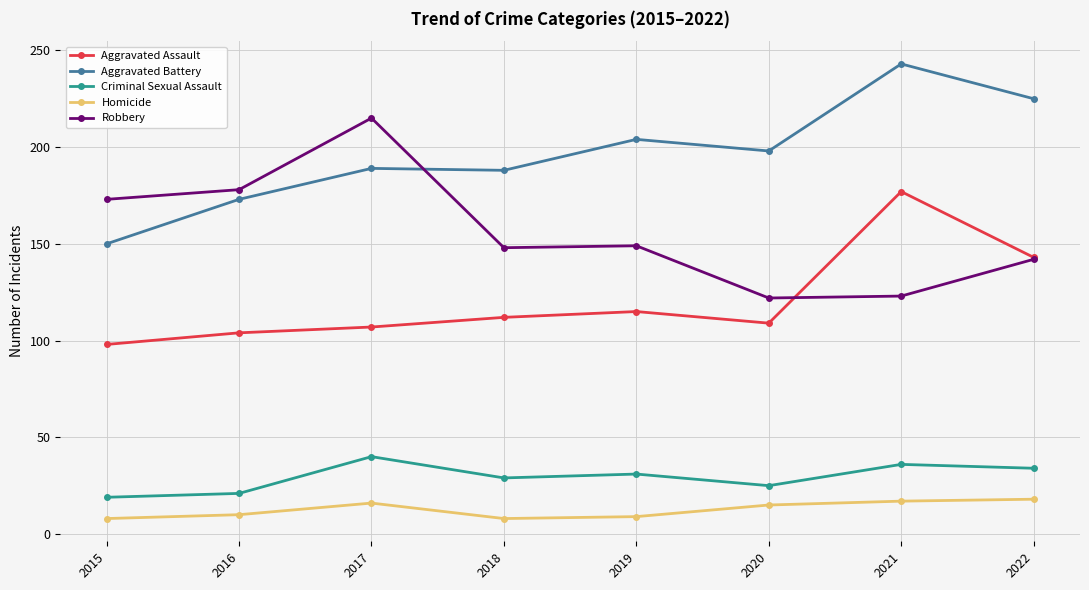

At 2018, list the series in order from largest to smallest.

Aggravated Battery, Robbery, Aggravated Assault, Criminal Sexual Assault, Homicide